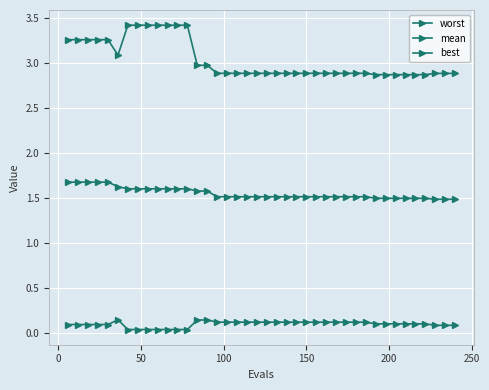

Does the chart display data point markers on the line(s)?

Yes